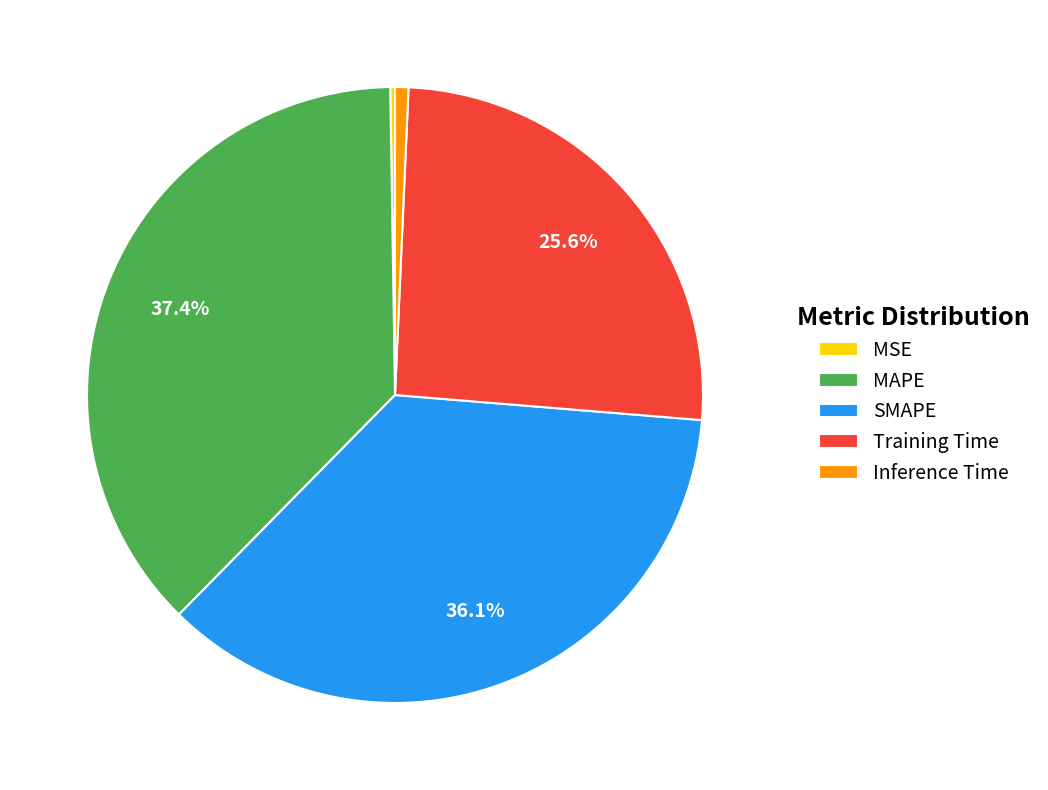

Does Inference Time account for over 50% of the chart?

No